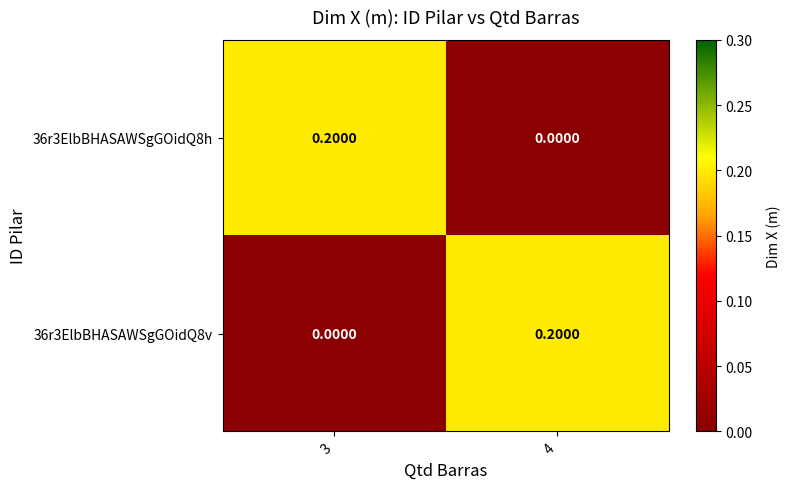

At 3, list the series in order from smallest to largest.

36r3ElbBHASAWSgGOidQ8v, 36r3ElbBHASAWSgGOidQ8h